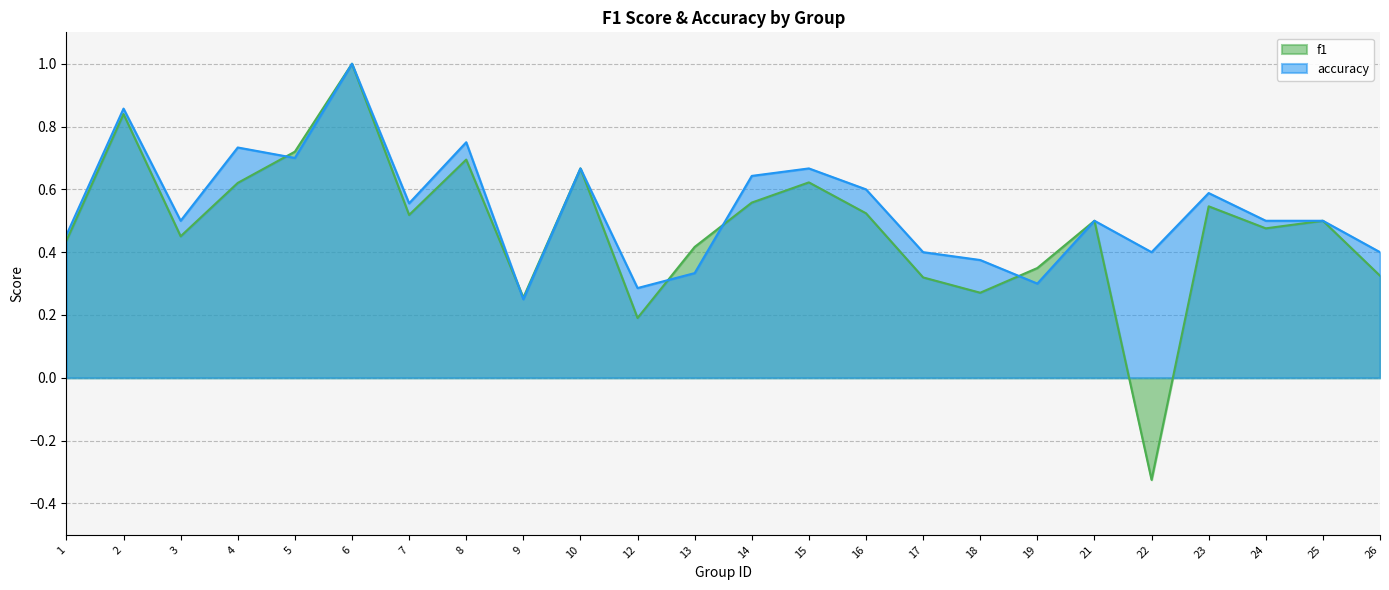

Where is the first local minimum for f1?

3